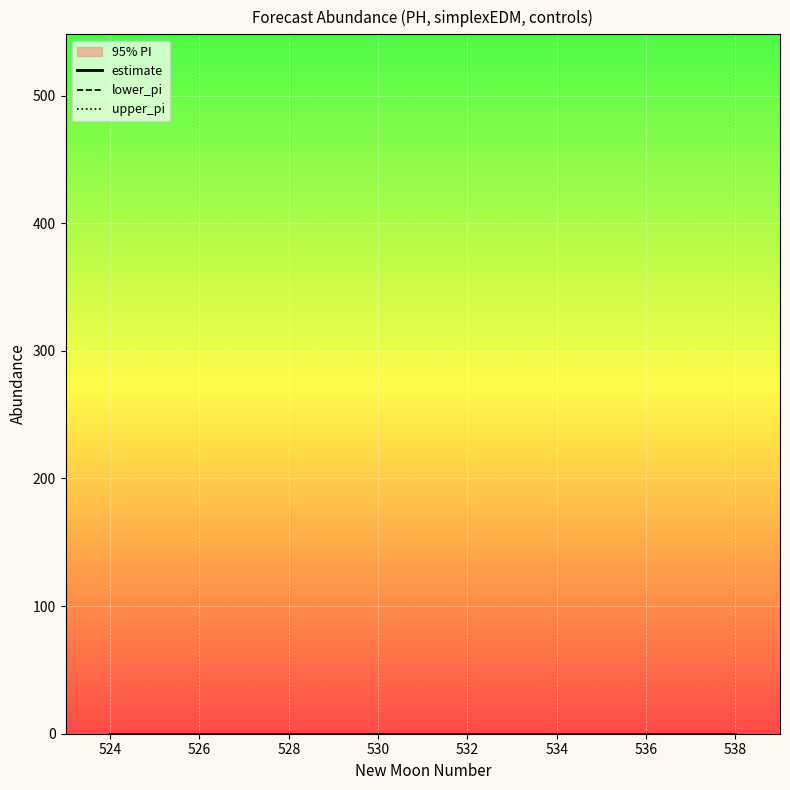

Reading left to right, transcribe all the data shown in this chart.

newmoonnumber: 524	525	526	527	528	529	530	531	532	533	534	535	536	537	538
estimate: 0	0	0	0	0	0	0	0	0	0	0	0	0	0	0
lower_pi: 0	0	0	0	0	0	0	0	0	0	0	0	0	0	0
upper_pi: 0	0	0	0	0	0	0	0	0	0	0	0	0	0	0